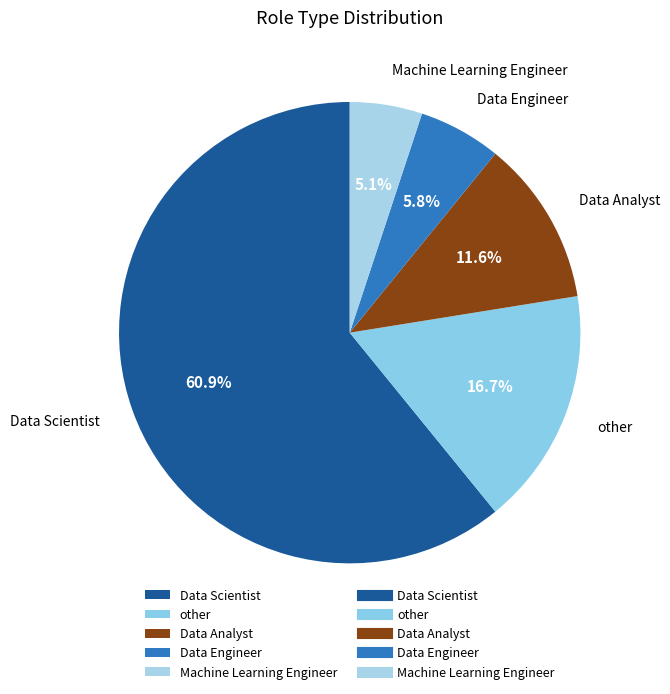

What percentage is the Data Scientist slice, to the nearest percent?

61%